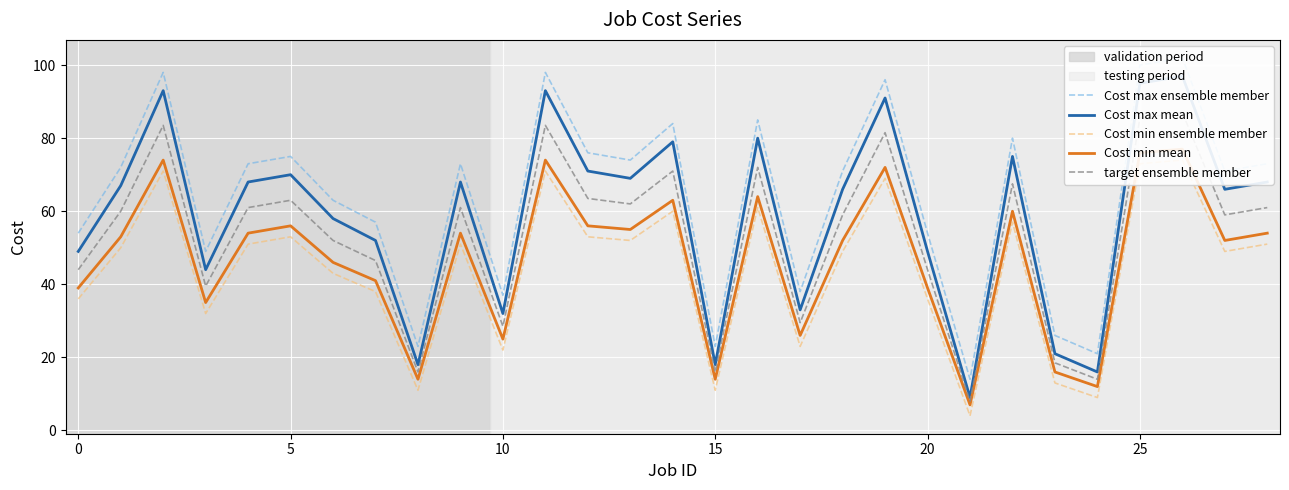

How many interior local peaks does the target ensemble member series have?

9